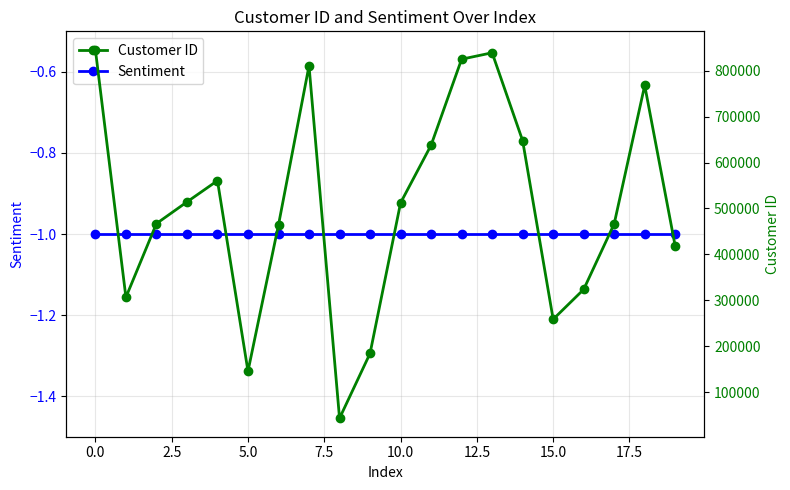

Reading left to right, list all the values displayed in this chart.

Sentiment: -1	-1	-1	-1	-1	-1	-1	-1	-1	-1	-1	-1	-1	-1	-1	-1	-1	-1	-1	-1
Customer ID: 845152	306890	467142	514226	560518	146097	464459	810343	43789	184900	512201	637635	824637	838617	647399	259069	324033	466739	767625	417911